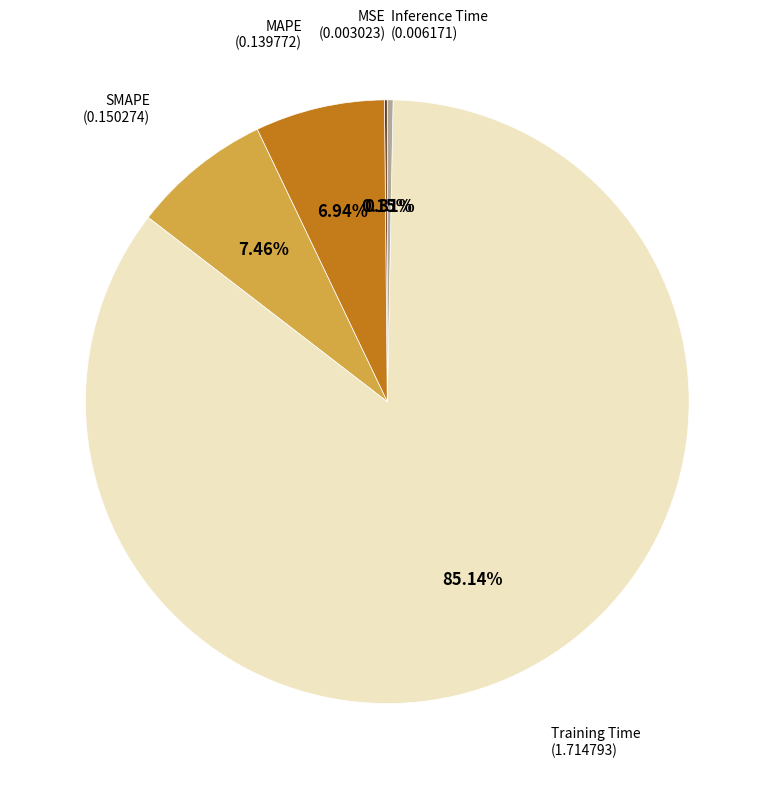

Is there a majority slice in this chart?

Yes